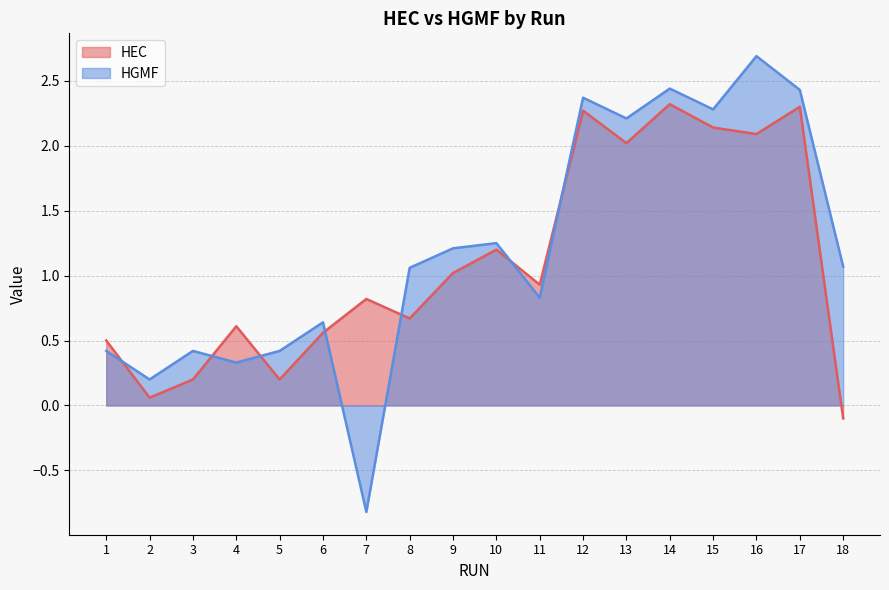

How many times do HGMF and HEC cross each other?

7